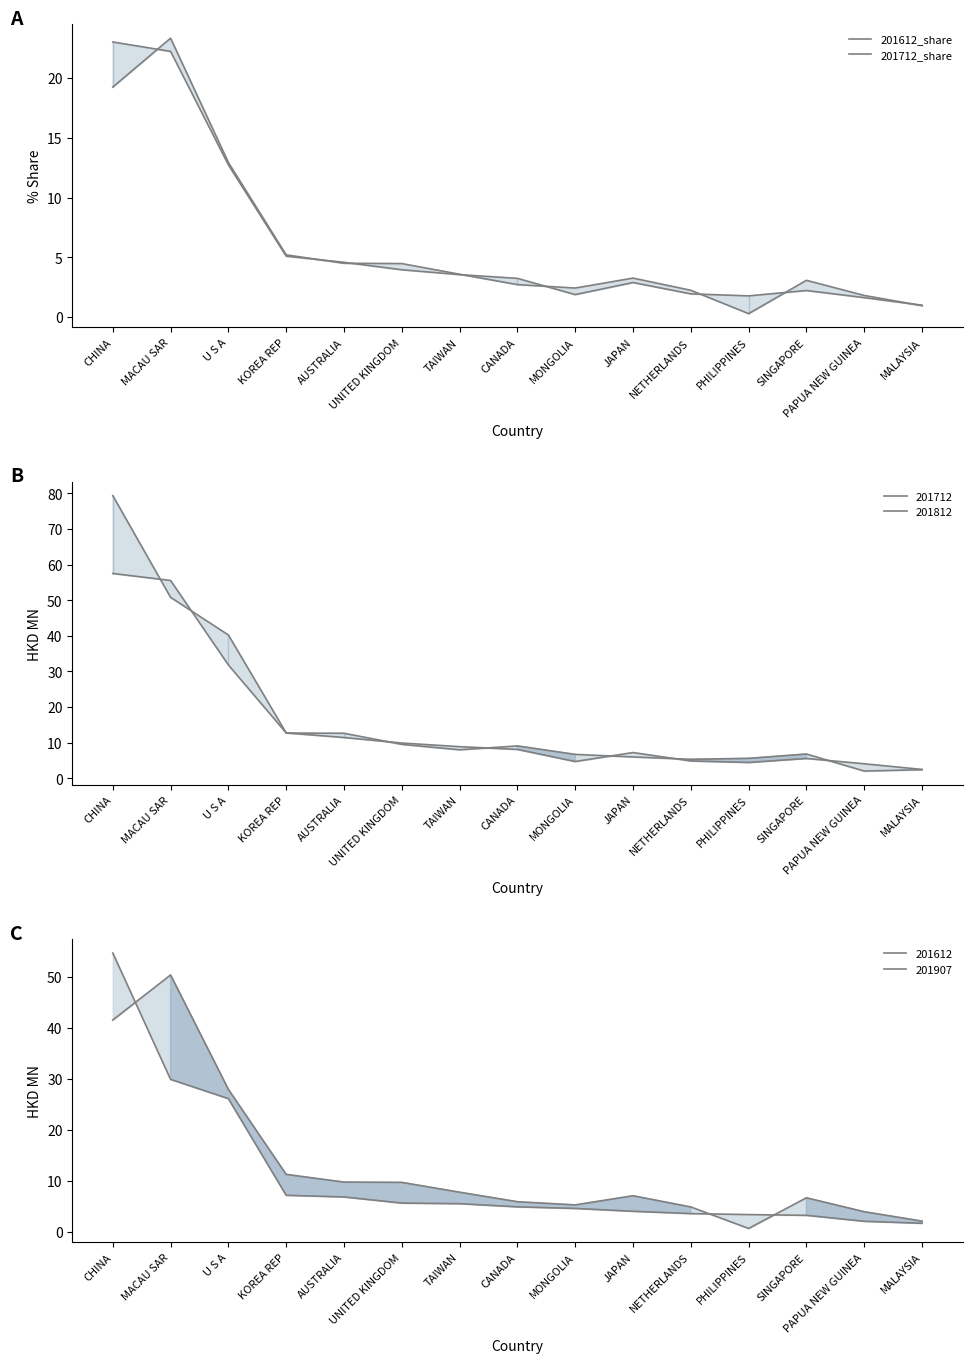

How many interior local valleys does the 201712_share series have?

2